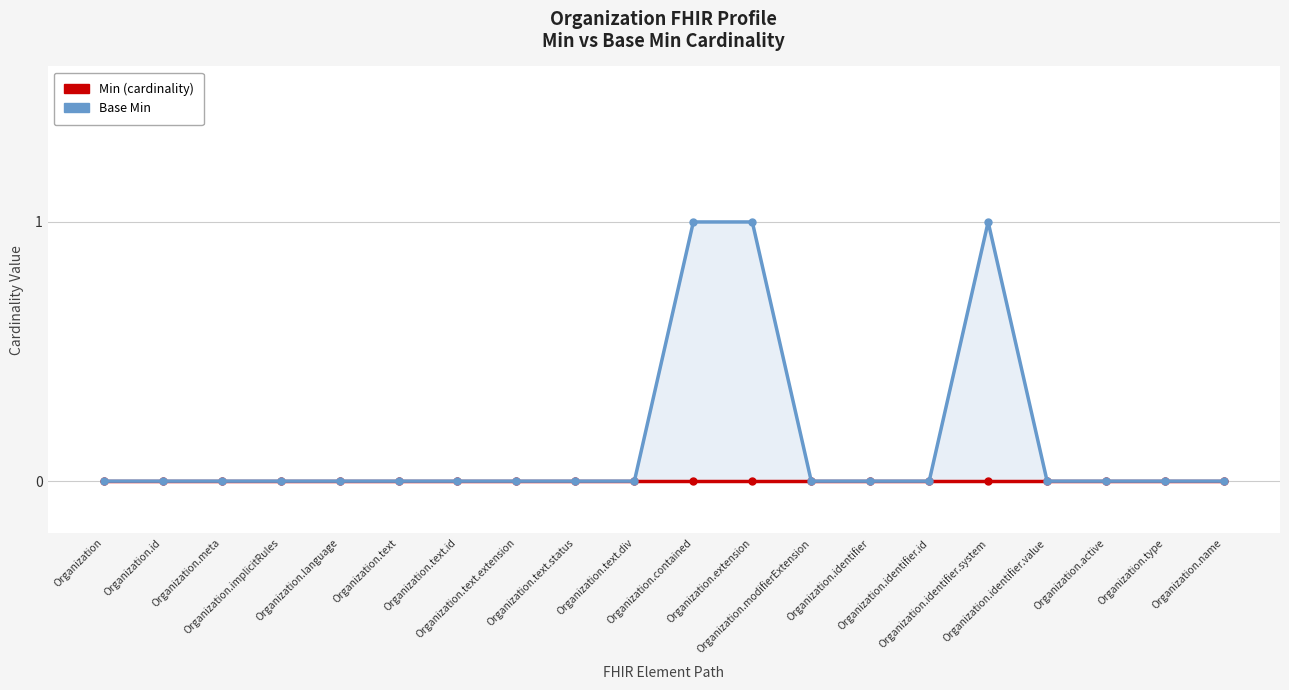

Is it true that Base Min equals 0 at Organization.text.div?

False